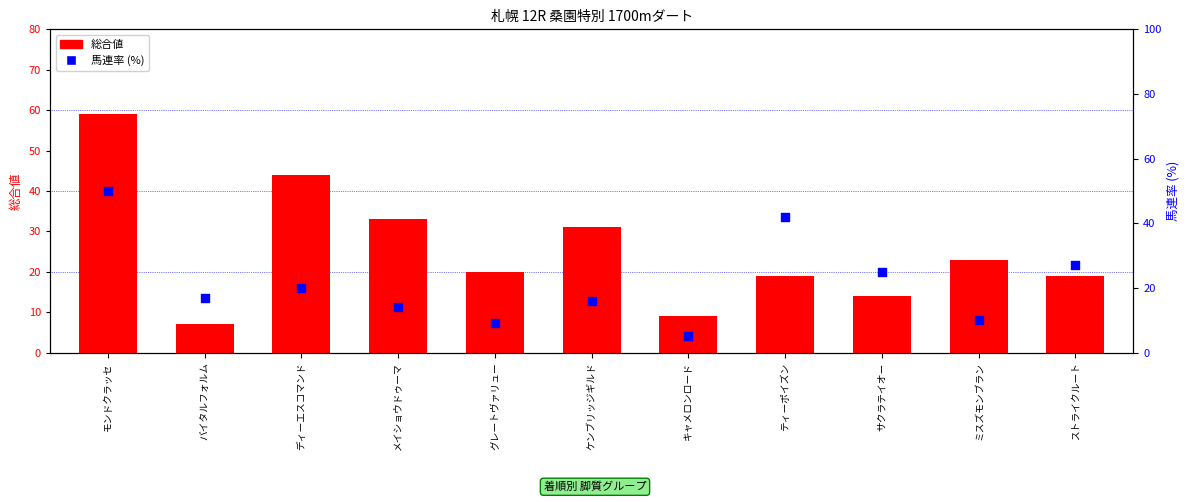

Which series contains the lowest Y value?

馬連率 (%)